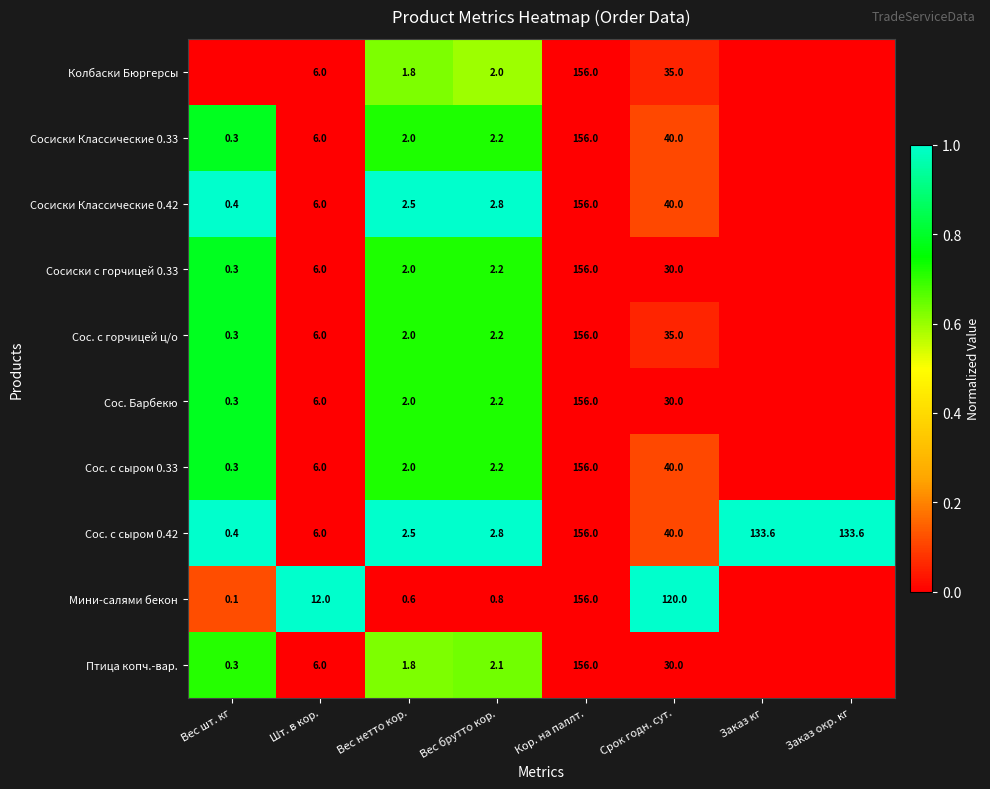

The Сос. с сыром 0.42 series shows 0.4 at Вес шт. кг. True or false?

True